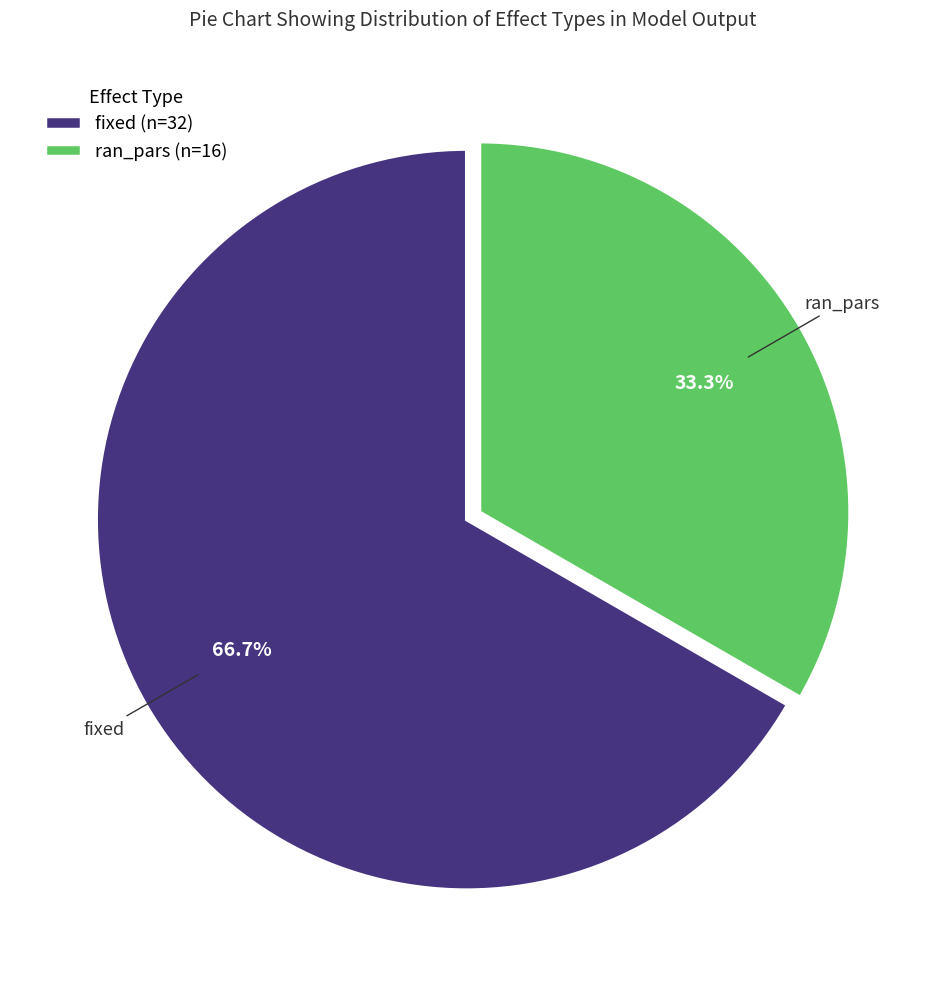

Is it true that ran_pars is 27% of the pie?

False